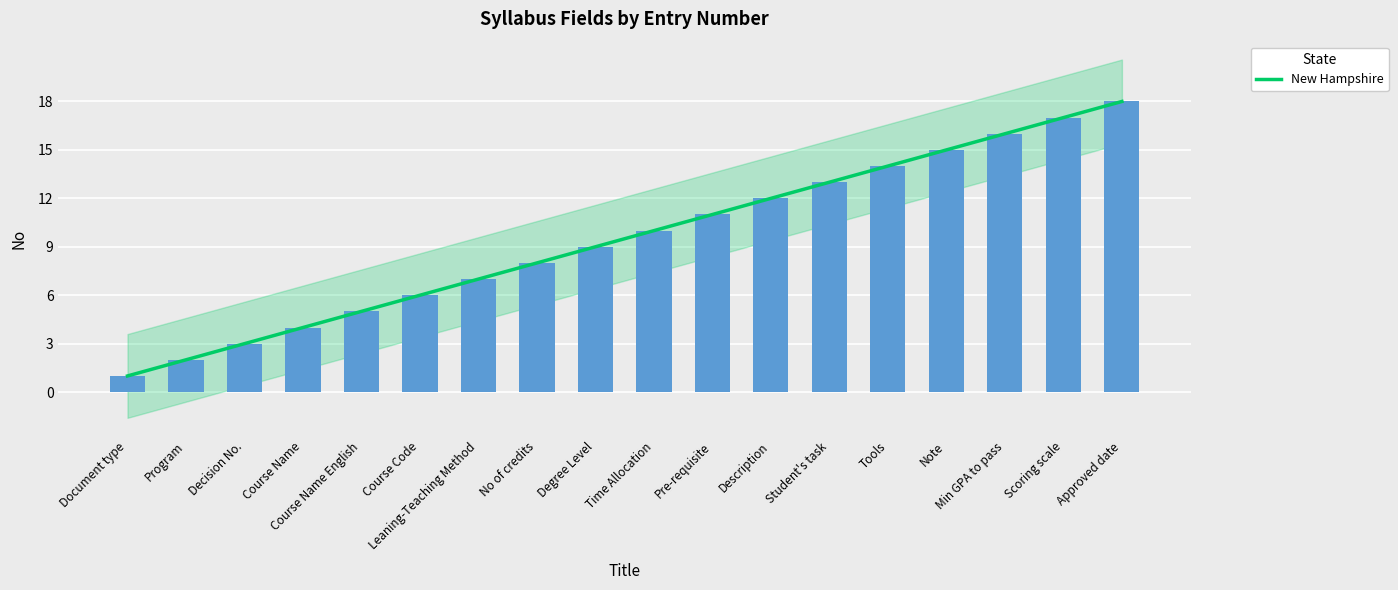

What is the change in value from Tools to Scoring scale?

+3